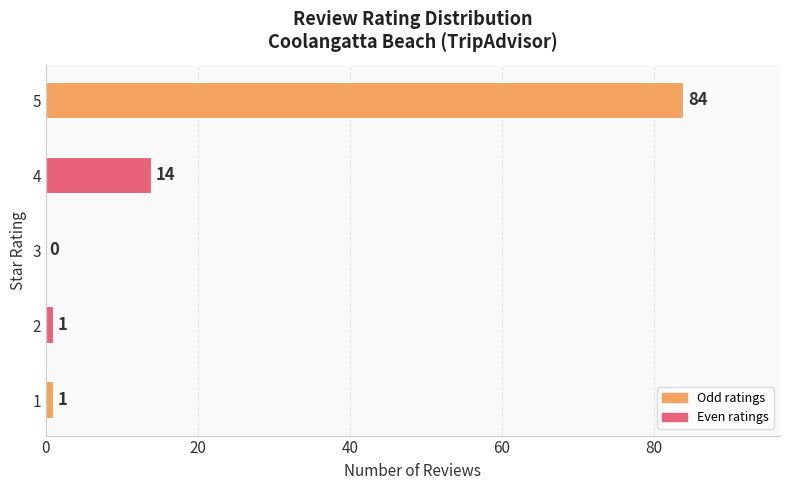

Reading bottom to top, transcribe all the data shown in this chart.

1=1	2=1	3=0	4=14	5=84